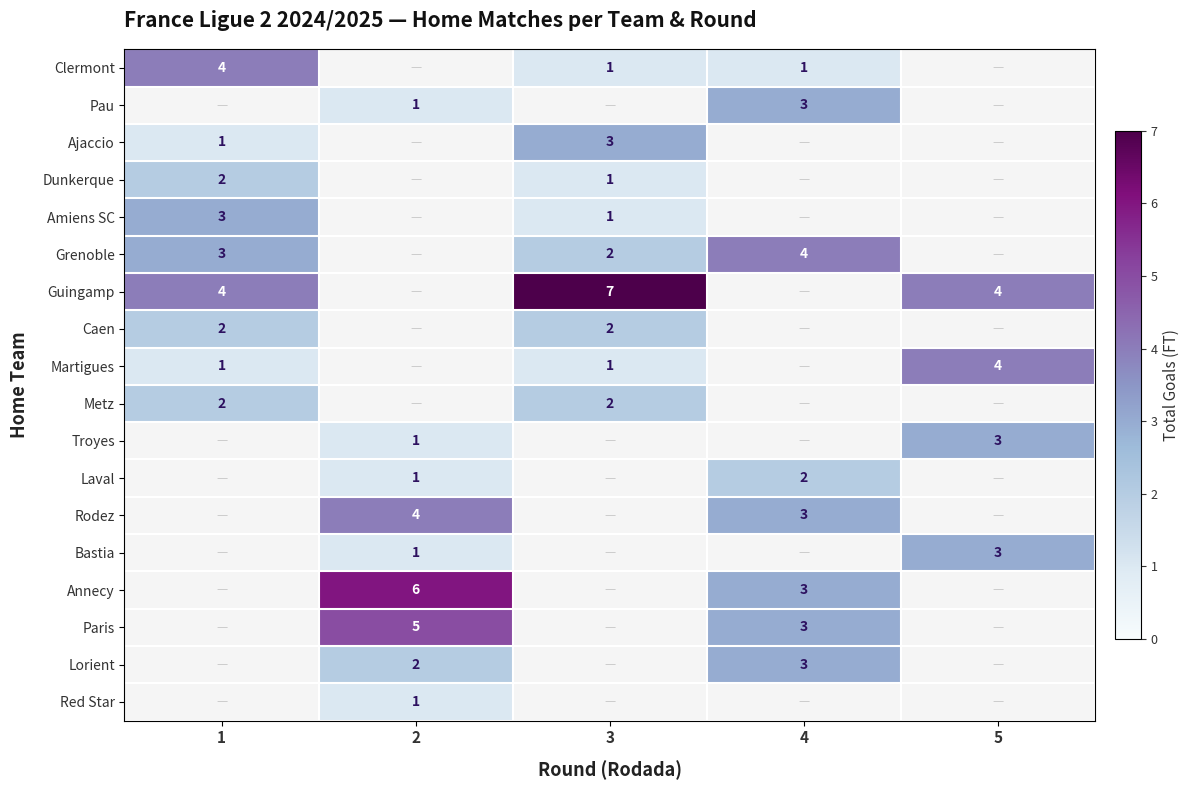

Is the value of Bastia at 2 greater than the value of Dunkerque at 1?

No